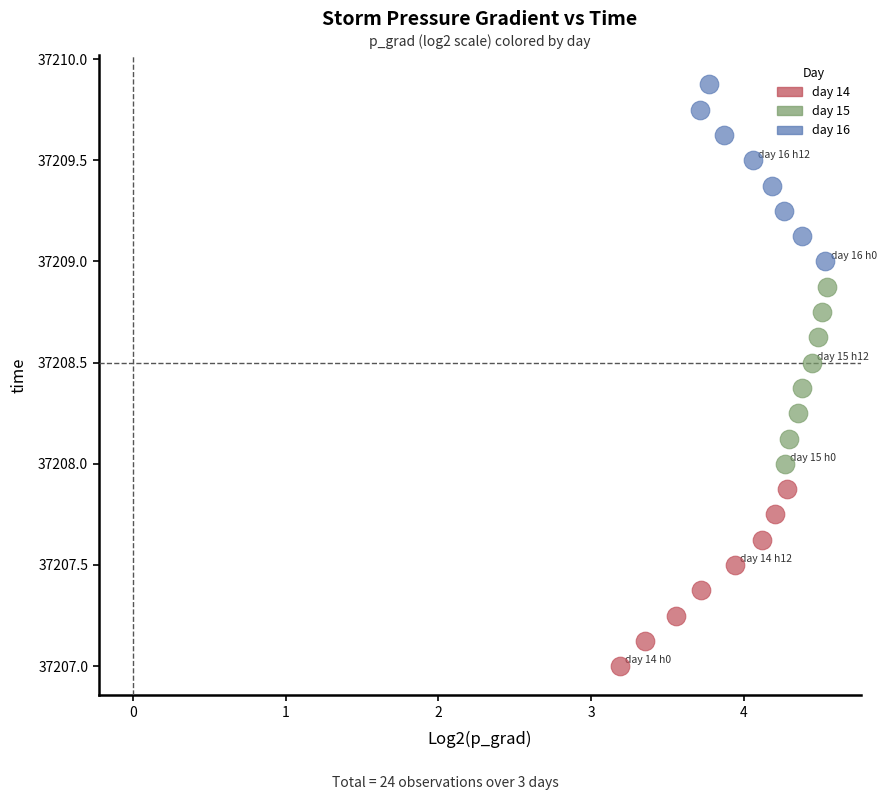

Which series contains the highest Y value?

day 16